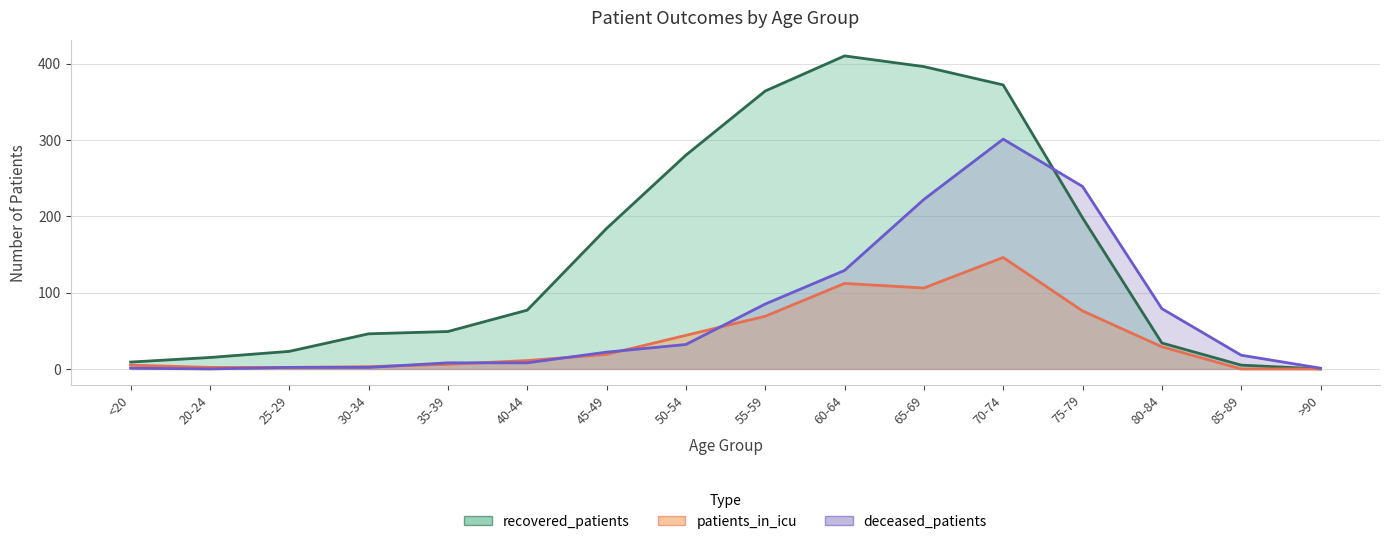

Reading left to right, what are all the values shown in this chart?

recovered_patients: 9	15	23	46	49	77	184	280	364	410	396	372	198	34	5	0
patients_in_icu: 5	2	2	3	6	11	19	44	69	112	106	146	76	29	0	0
deceased_patients: 1	0	2	2	8	8	22	32	85	129	222	301	239	79	18	1